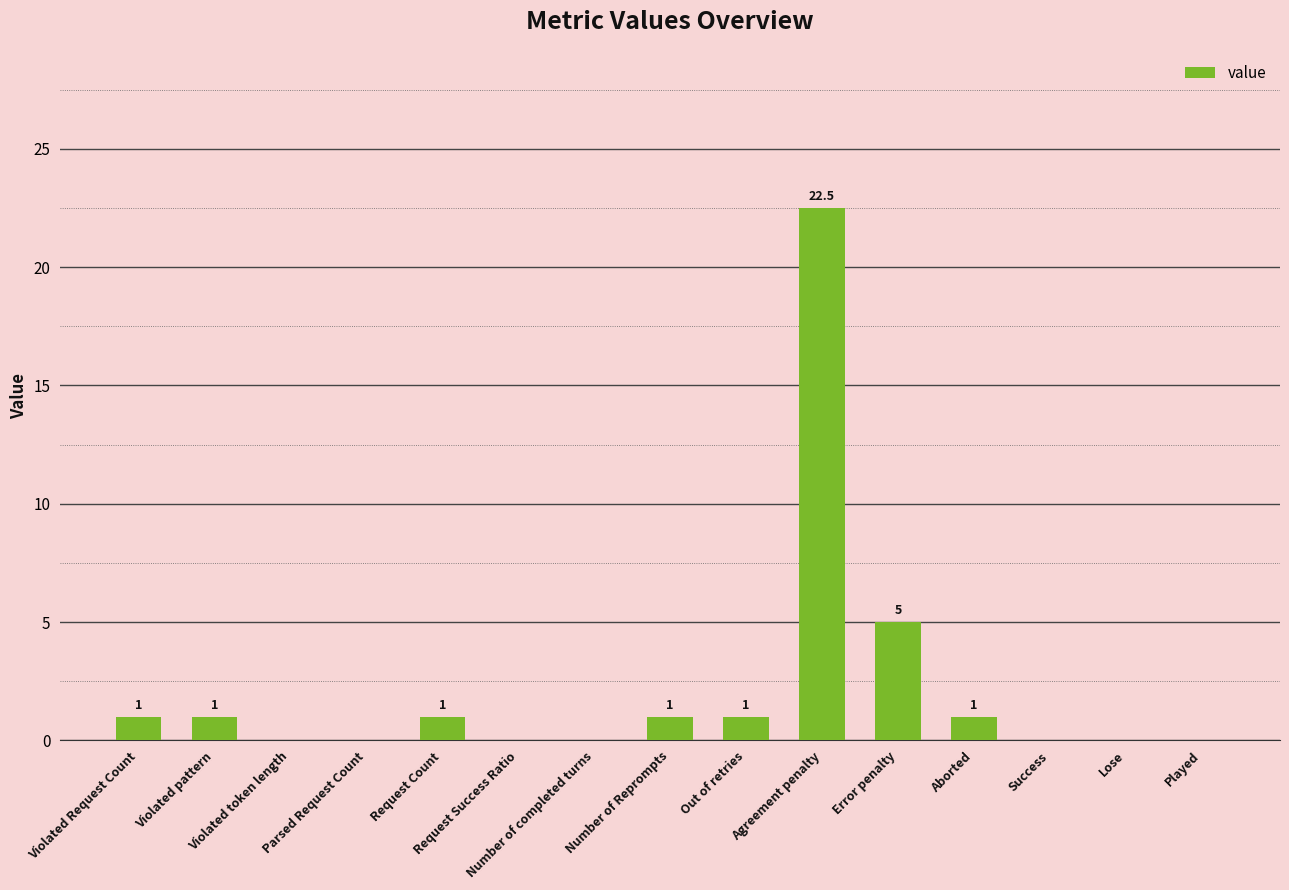

True or false: the data shows 1.0 at Violated Request Count.

True